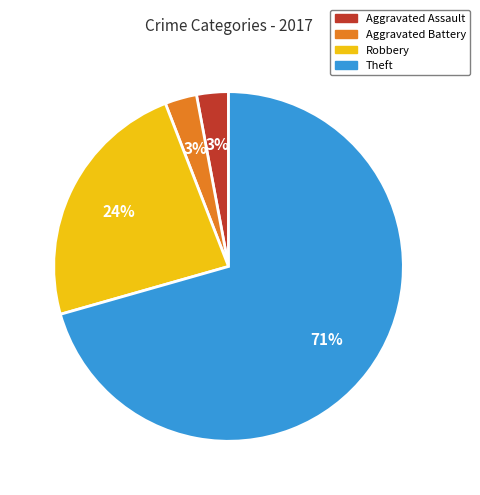

Combined, do Robbery and Aggravated Assault account for over 50%?

No